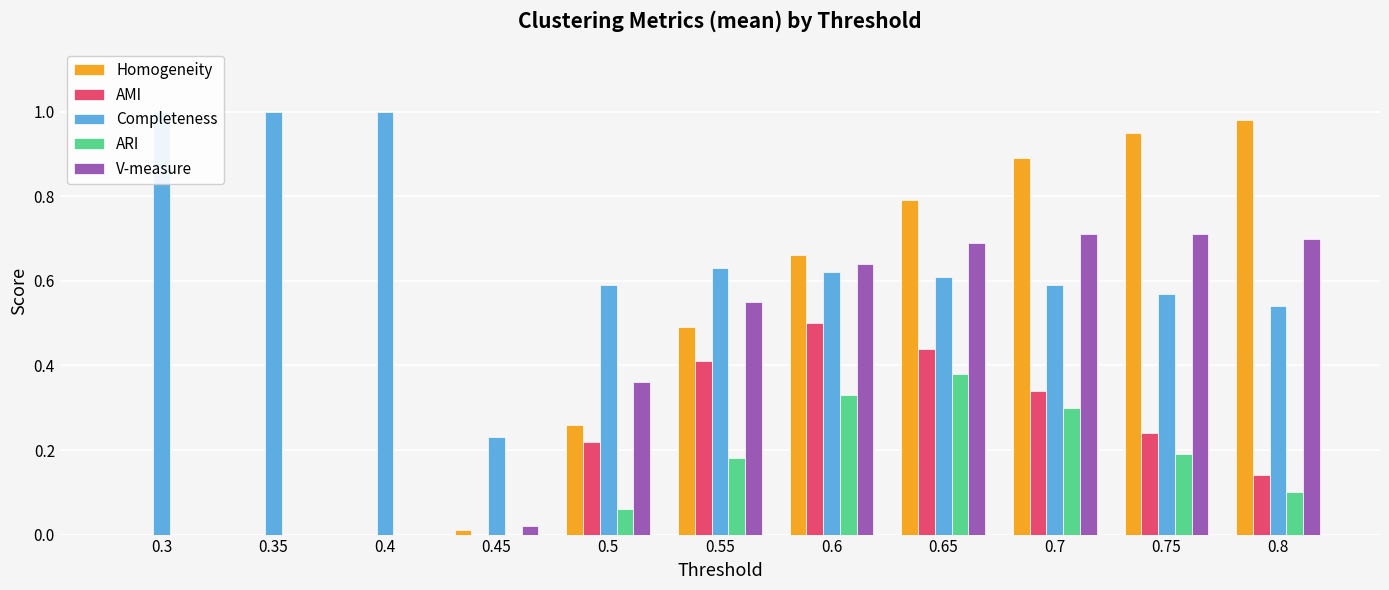

What is the label of the 3rd bar from the right?

0.7